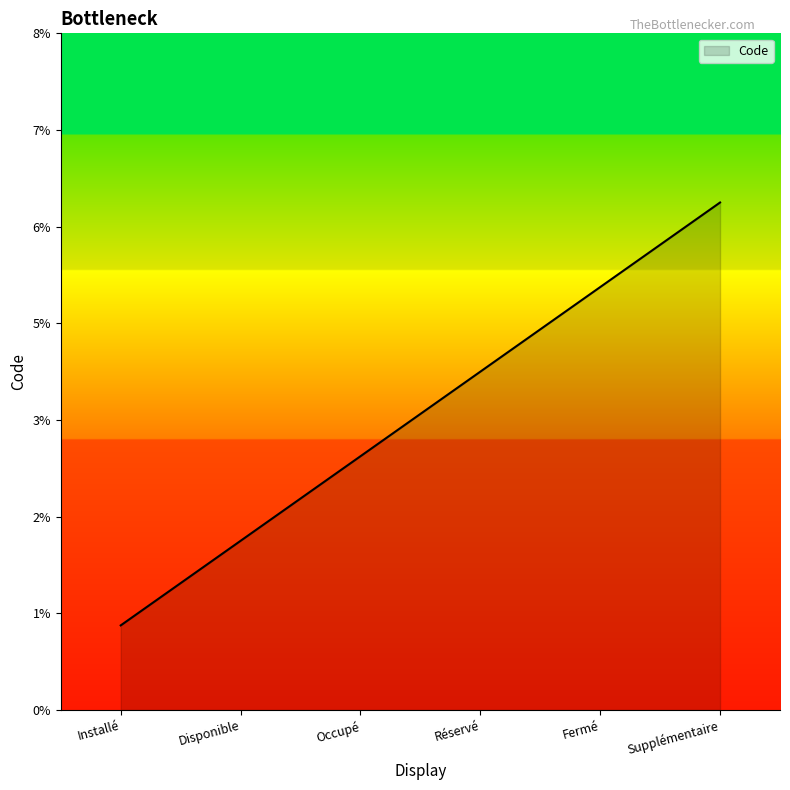

At which category does the chart reach its peak across all series?

Supplémentaire